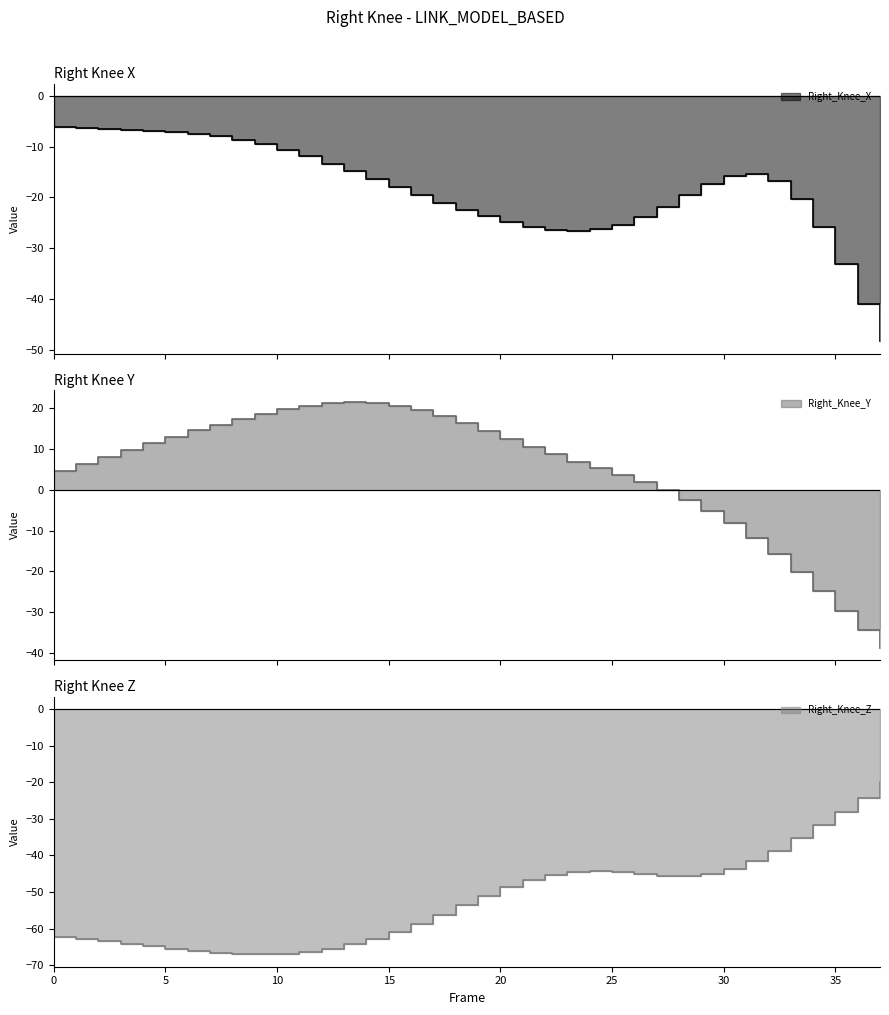

What is the average value of the Right_Knee_Y series?

4.6